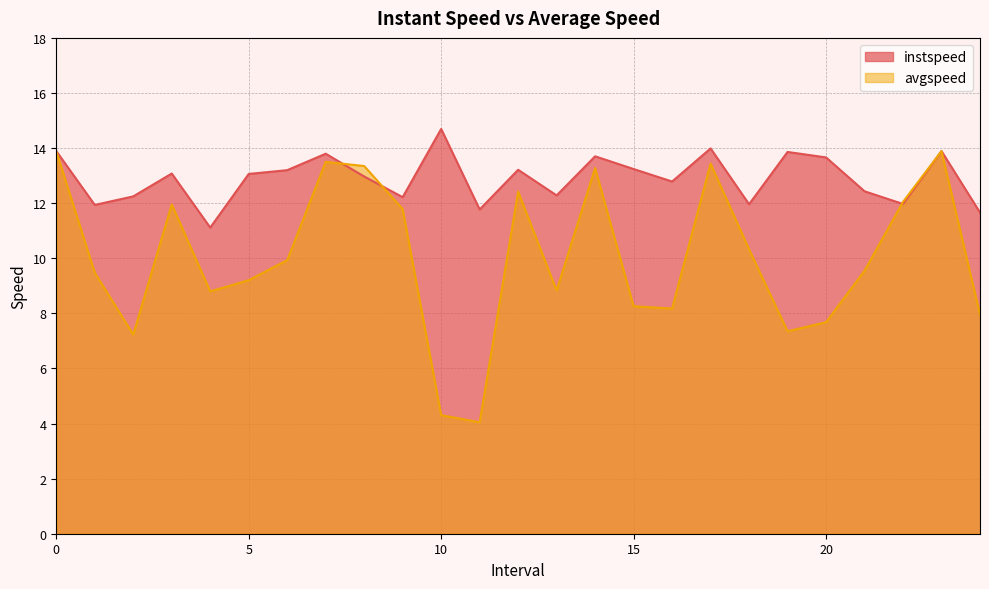

At how many categories does at least one series exceed 7?

25